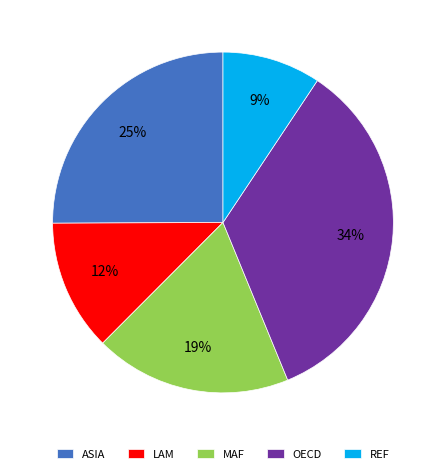

True or false: MAF accounts for 19% of the total.

True